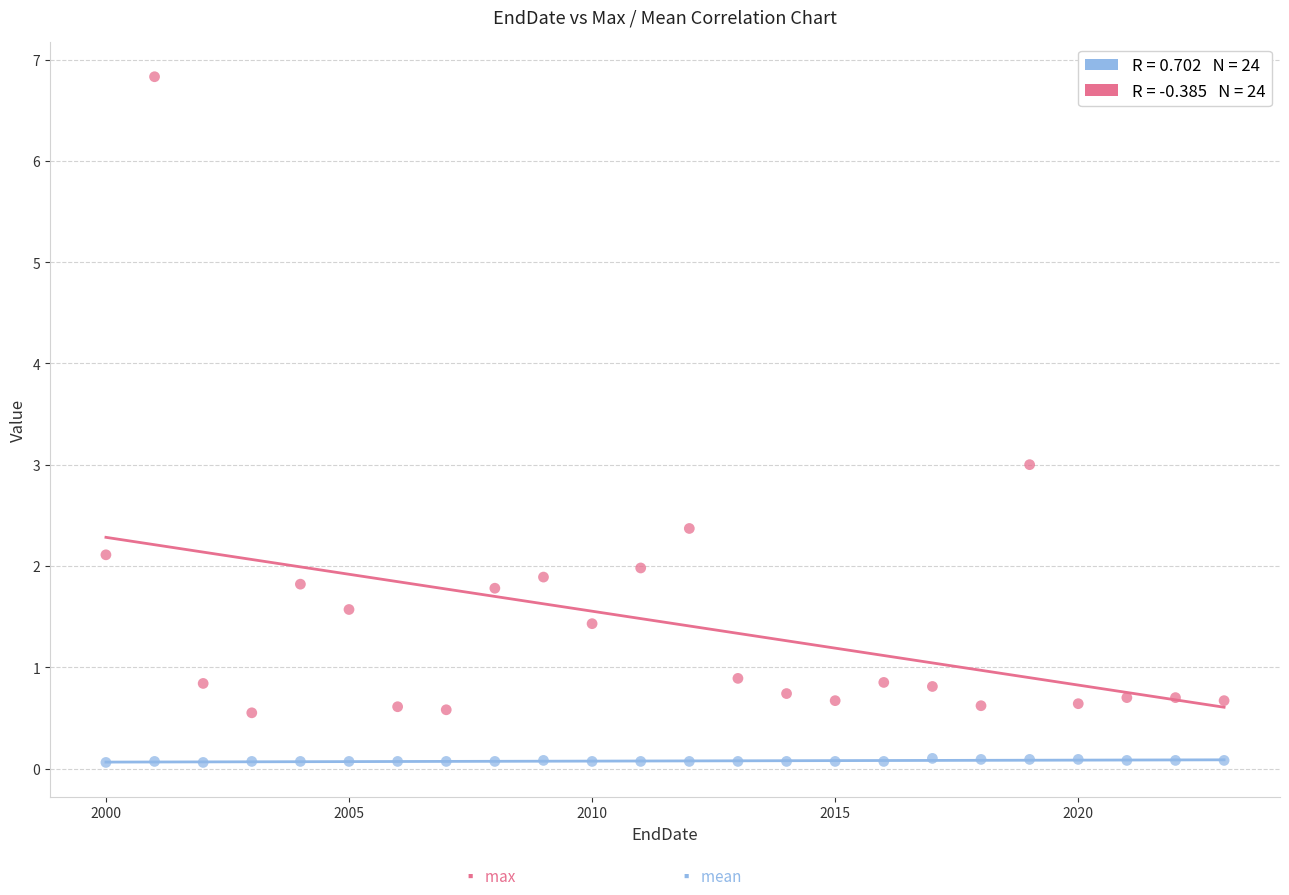

Across all data points, what is the range of X values (max minus min)?

23.0